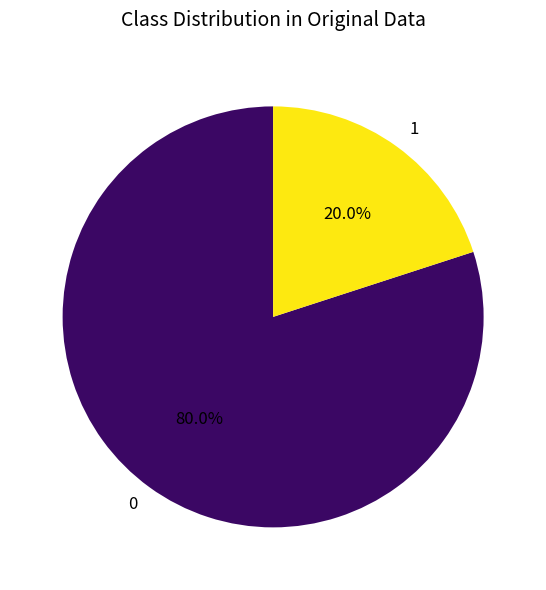

To the nearest percent, what is the average slice percentage?

50%